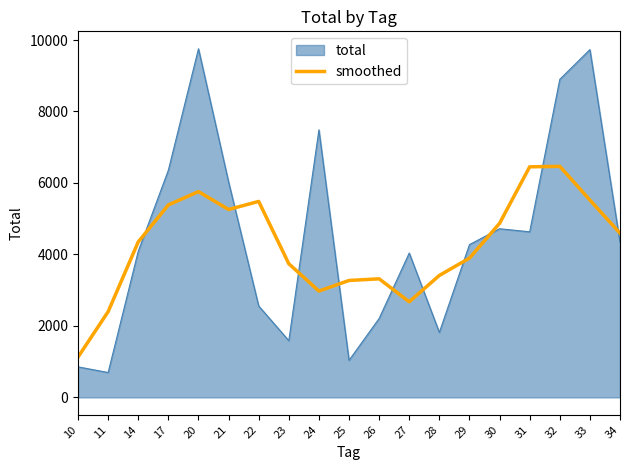

Which series changed the most between 21 and 22?

total